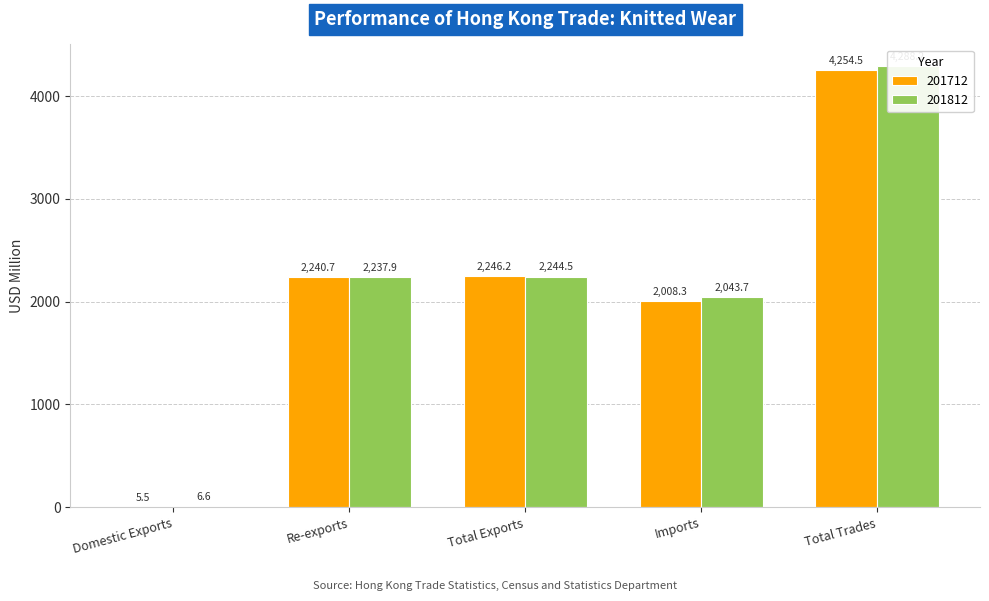

The 201712 series shows 2.0 at Domestic Exports. True or false?

False